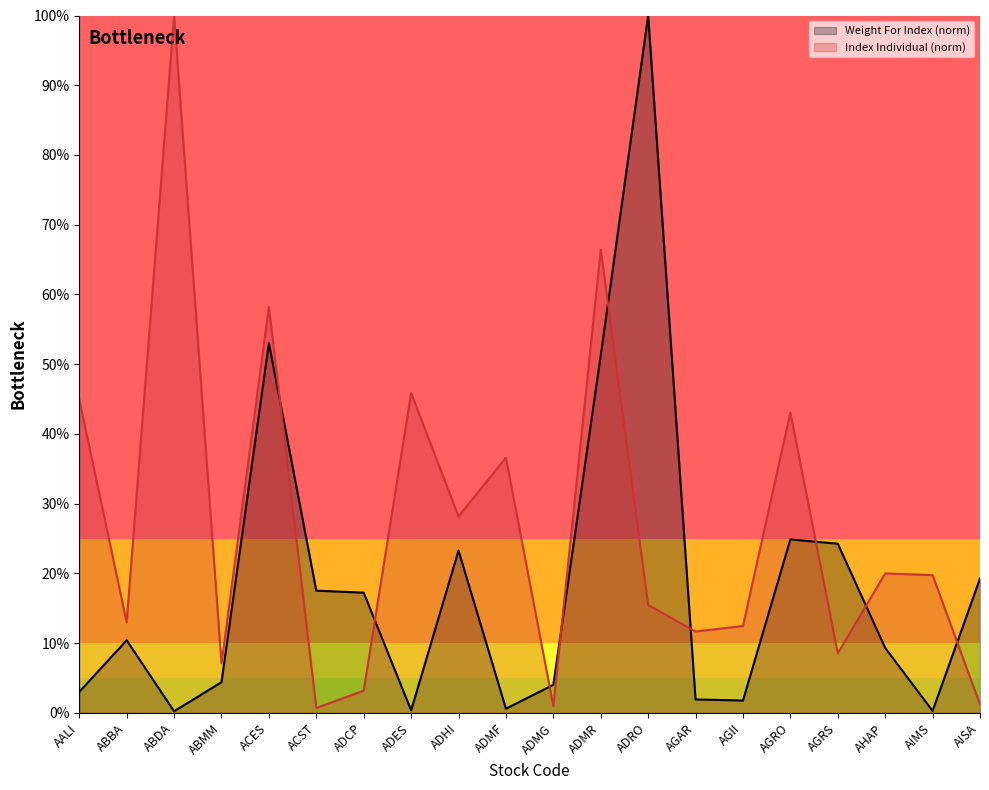

List the labels in order of Weight For Index value, largest first.

ADRO, ACES, ADMR, AGRO, AGRS, ADHI, AISA, ACST, ADCP, ABBA, AHAP, ABMM, ADMG, AALI, AGAR, AGII, ADMF, ADES, AIMS, ABDA